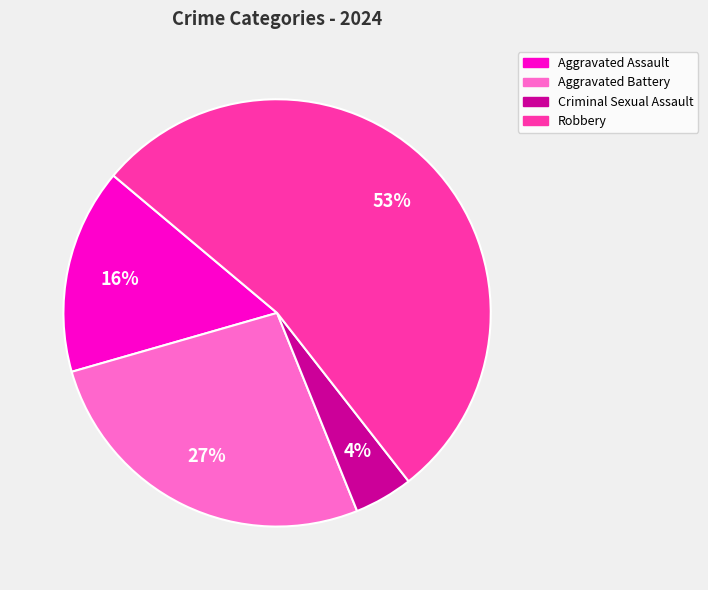

To the nearest percent, what is the difference between the largest and smallest slice percentages?

49%